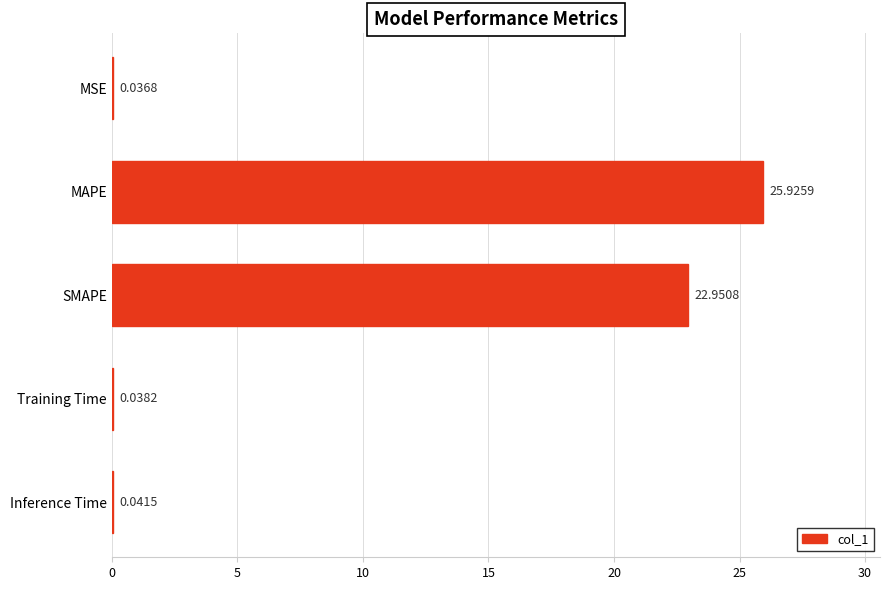

Are the bars horizontal?

Yes